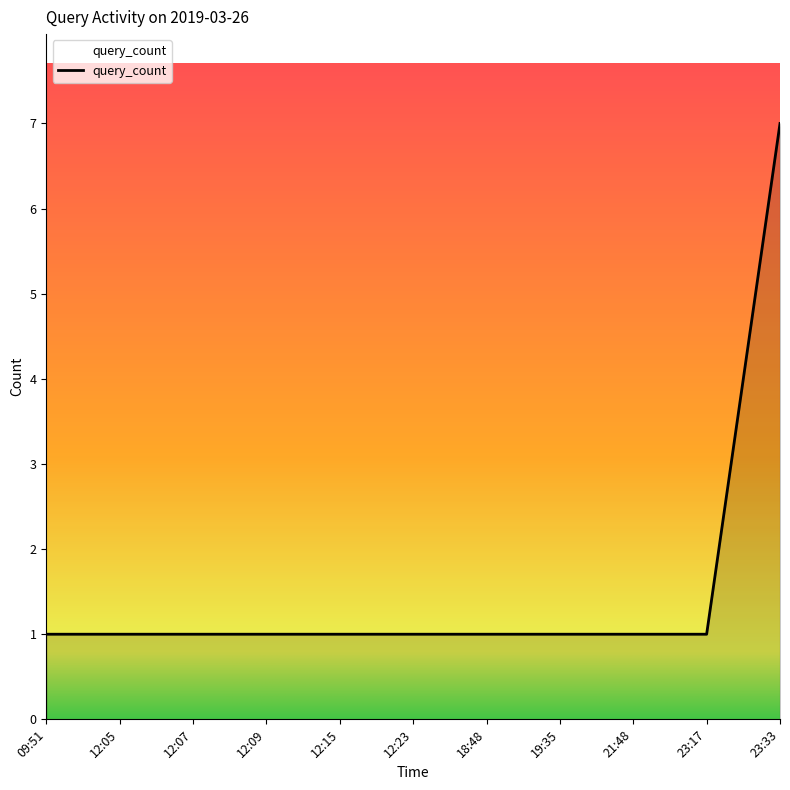

What position from the left is 21:48?

9